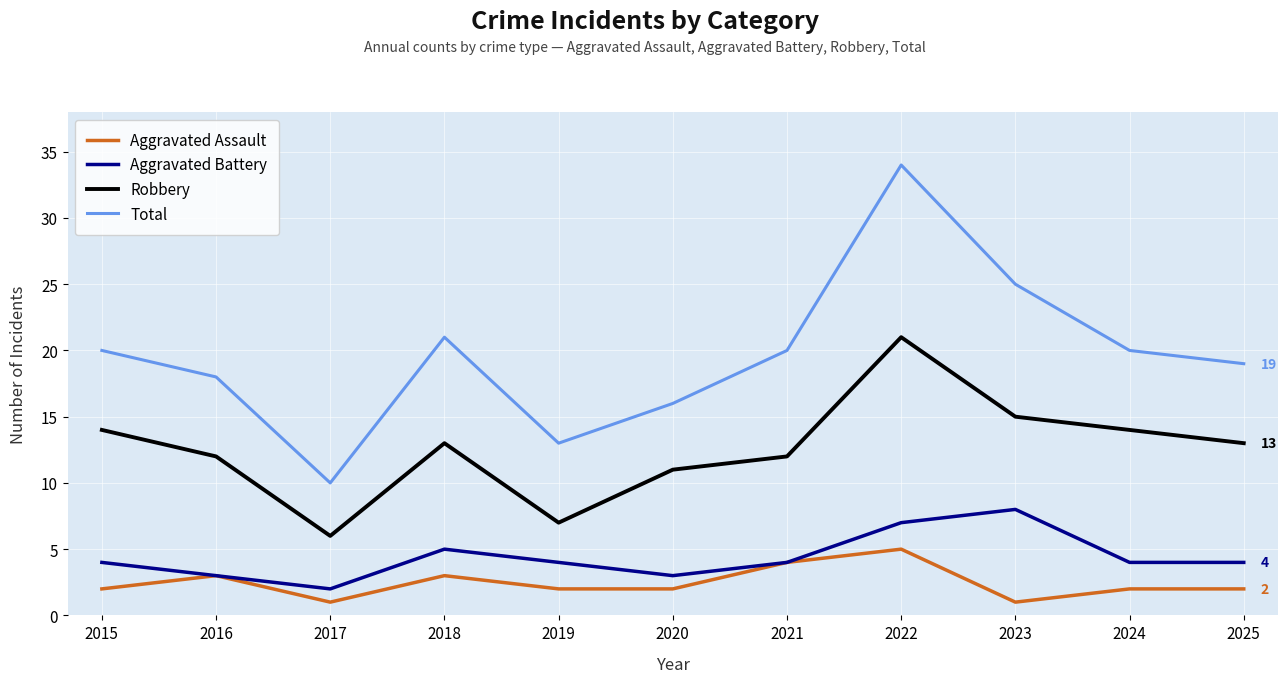

At how many categories does at least one series exceed 17?

8